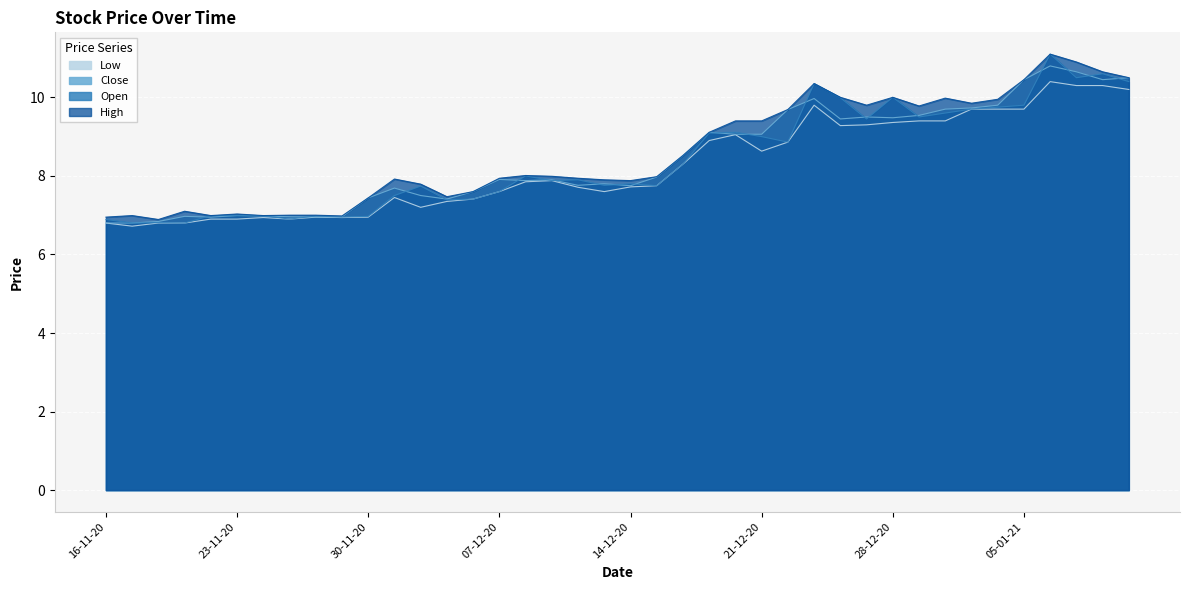

Between 01-12-20 and 08-12-20, which is larger?

08-12-20